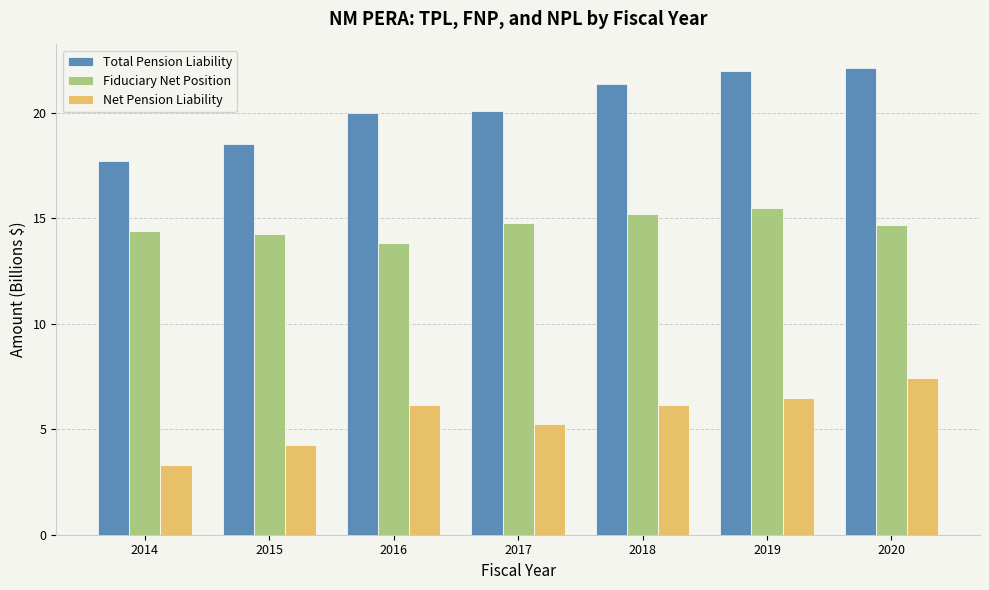

At which category does the chart reach its minimum across all series?

2014